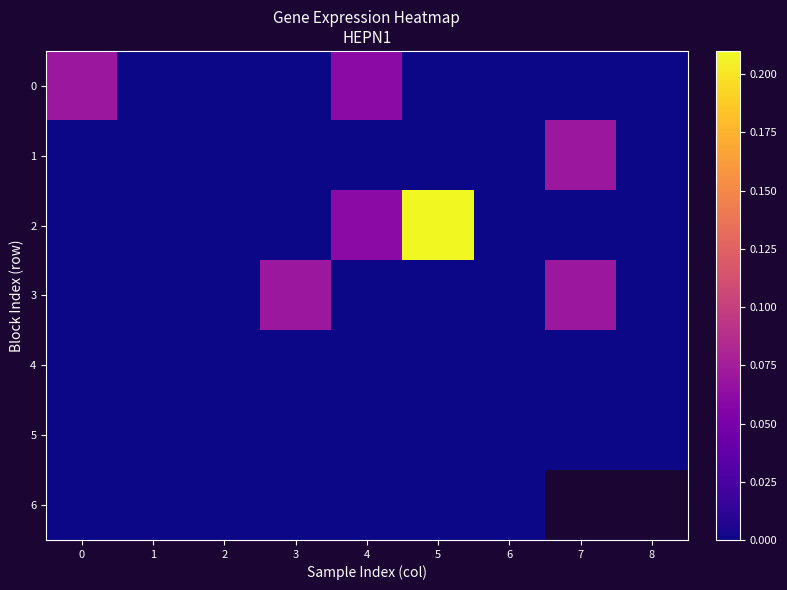

What is the difference between the second highest and second lowest values in the 3 series?

0.1